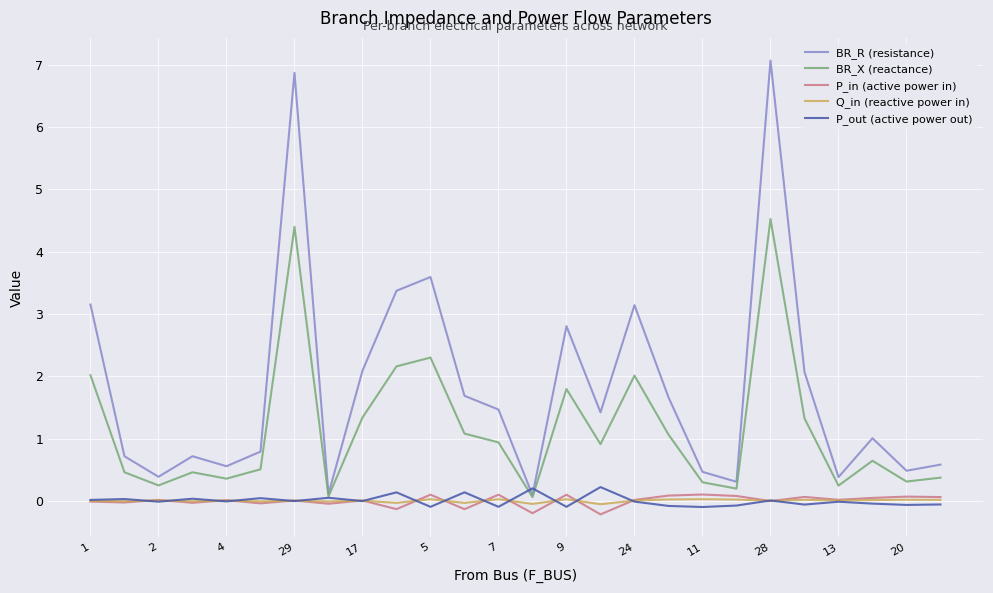

Which series has the largest total across all categories?

BR_R (resistance)